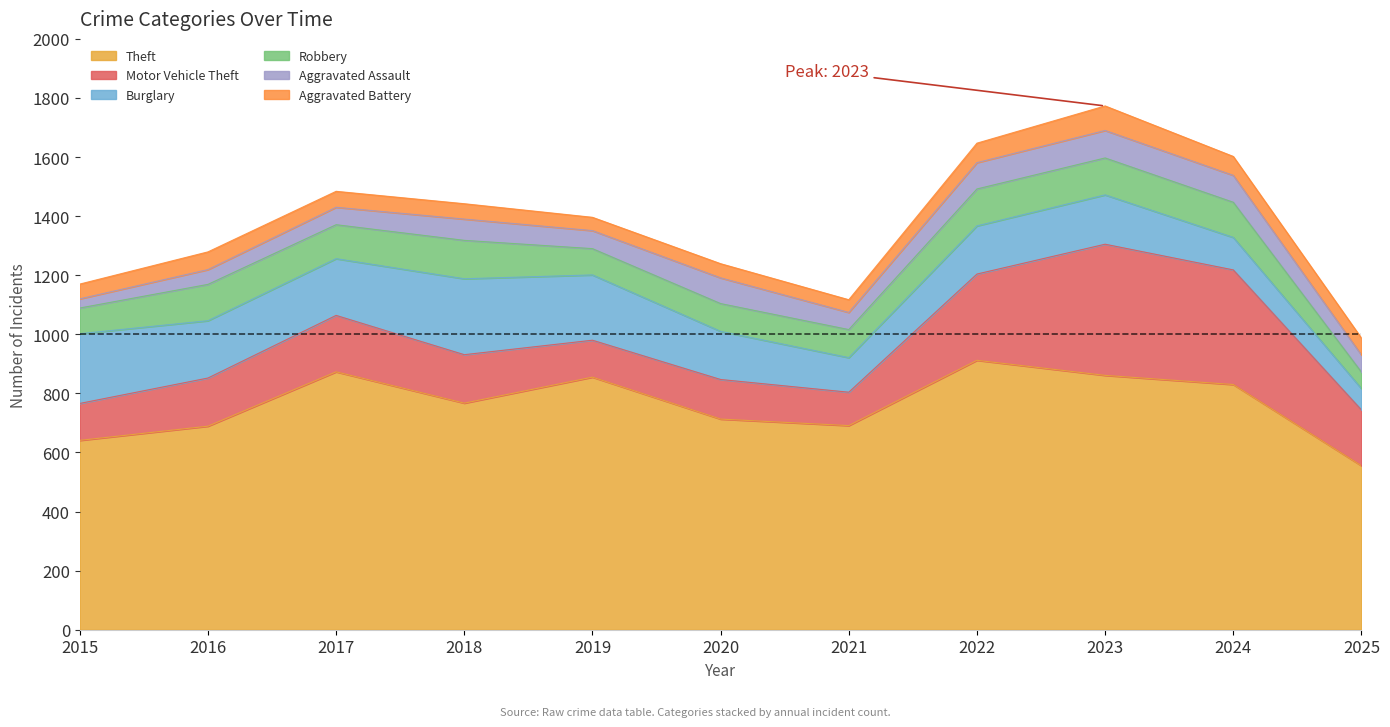

What is the sum of the Aggravated Battery values at 2016 and 2017?

114